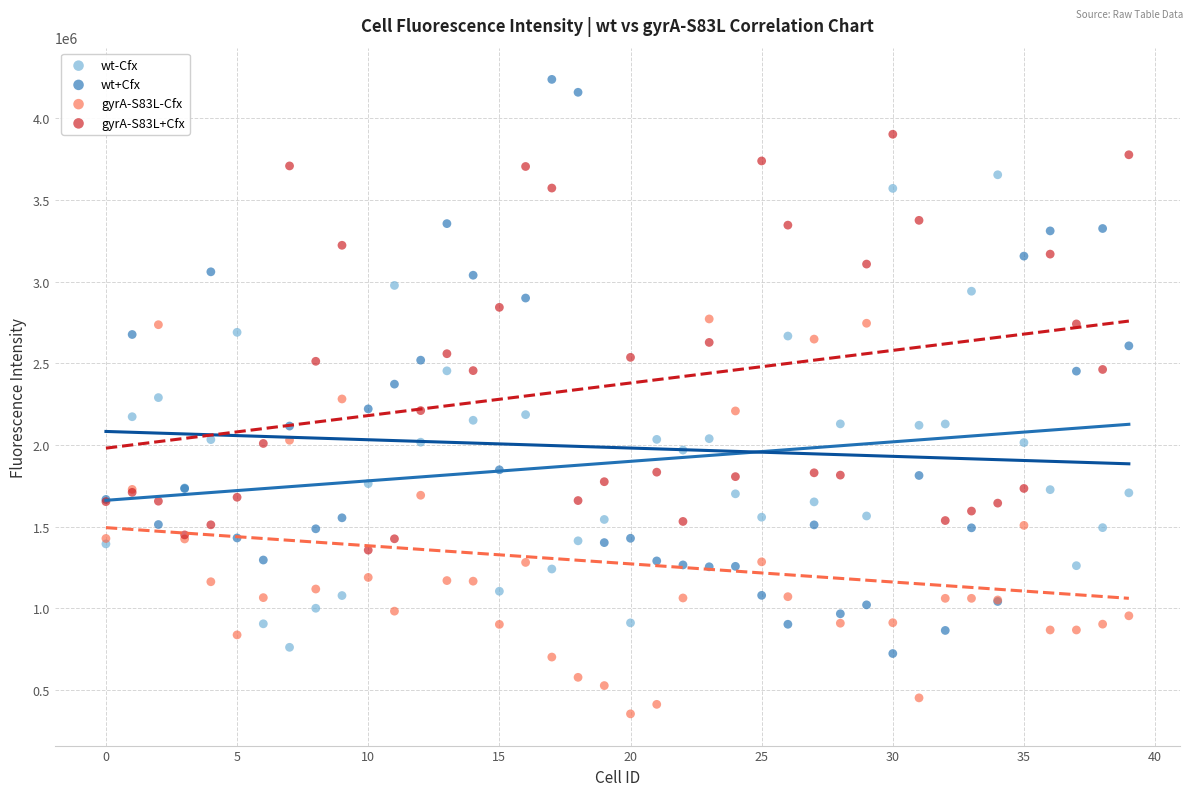

Which series contains the highest Y value?

wt+Cfx